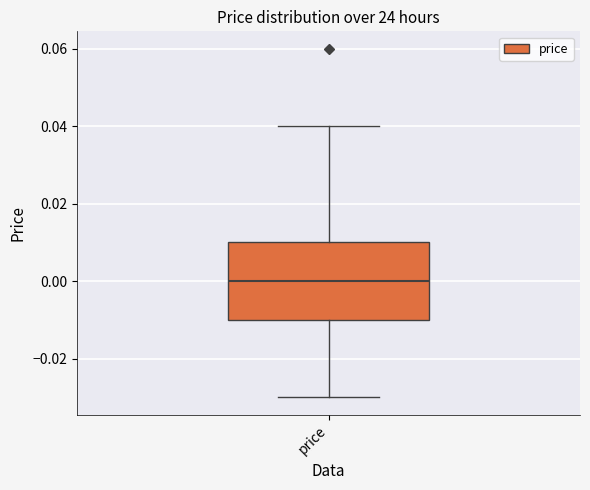

Transcribe this box plot: give where the median line is, the range the box spans, and where the two whiskers end, as read against the y-axis. The values are not printed on the chart, so give them approximately, as read against the axis.

median 0.00, box -0.01 to 0.01, whiskers -0.03 to 0.04